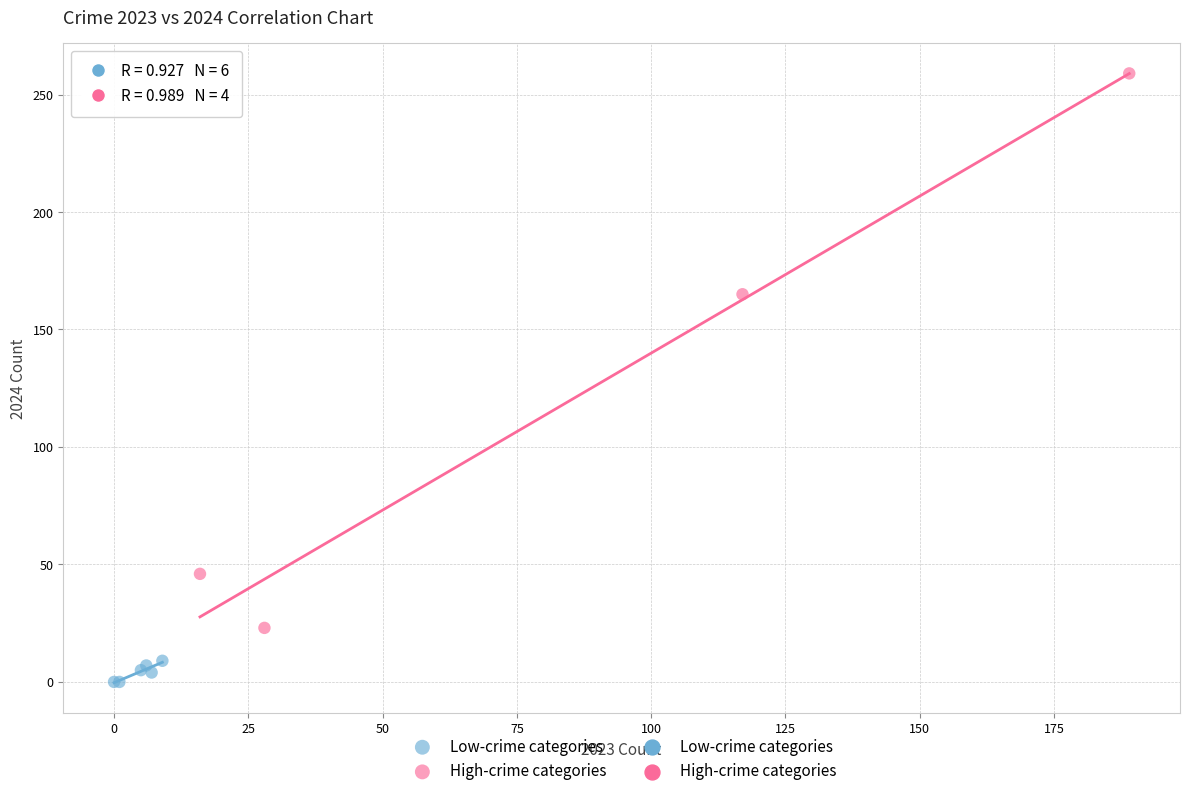

Which series contains the highest Y value?

High-crime categories